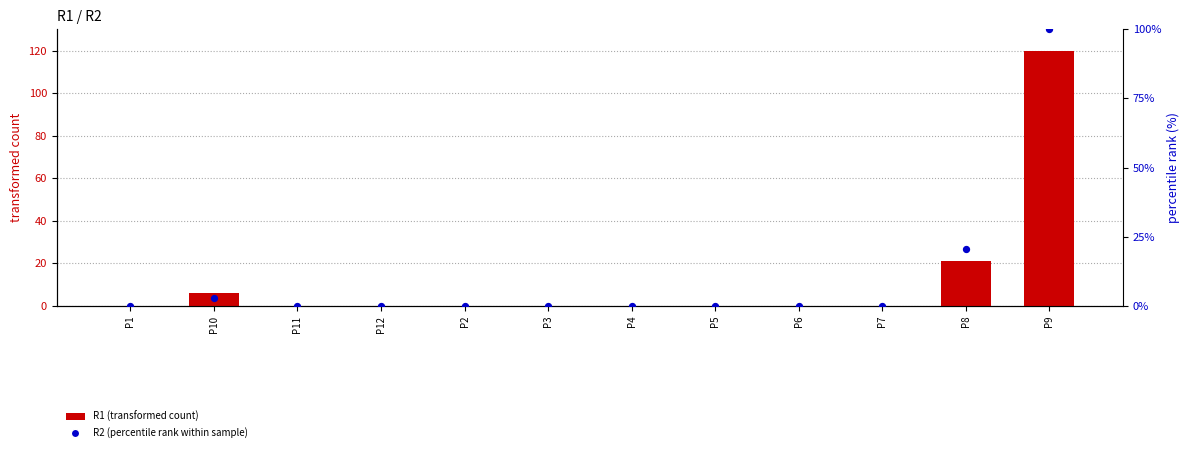

Which series has the largest Y range (max minus min)?

R1 (transformed count)